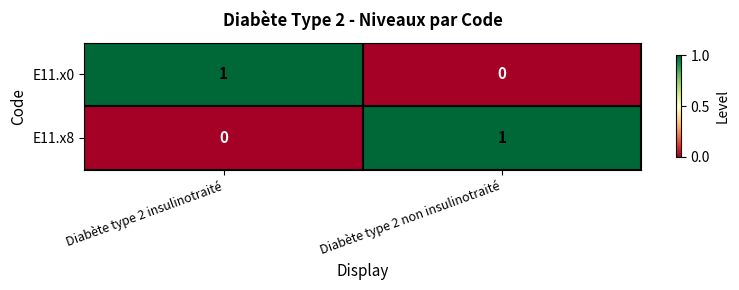

Rank the series at Diabète type 2 insulinotraité from lowest to highest value.

E11.x8, E11.x0